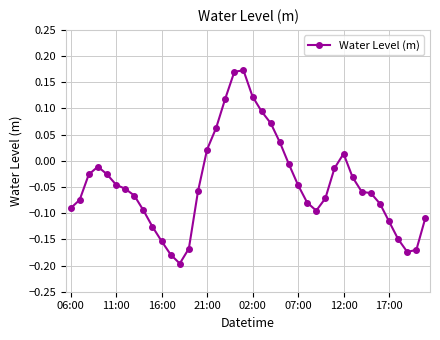

How many lines are shown in the chart?

1